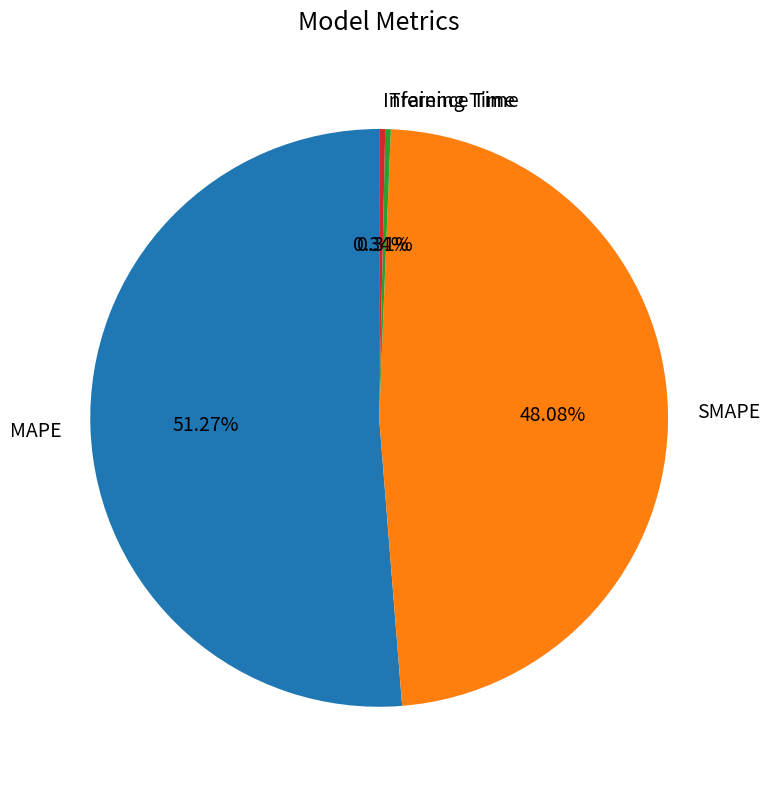

To the nearest percent, what is the combined percentage of Training Time and SMAPE?

48%